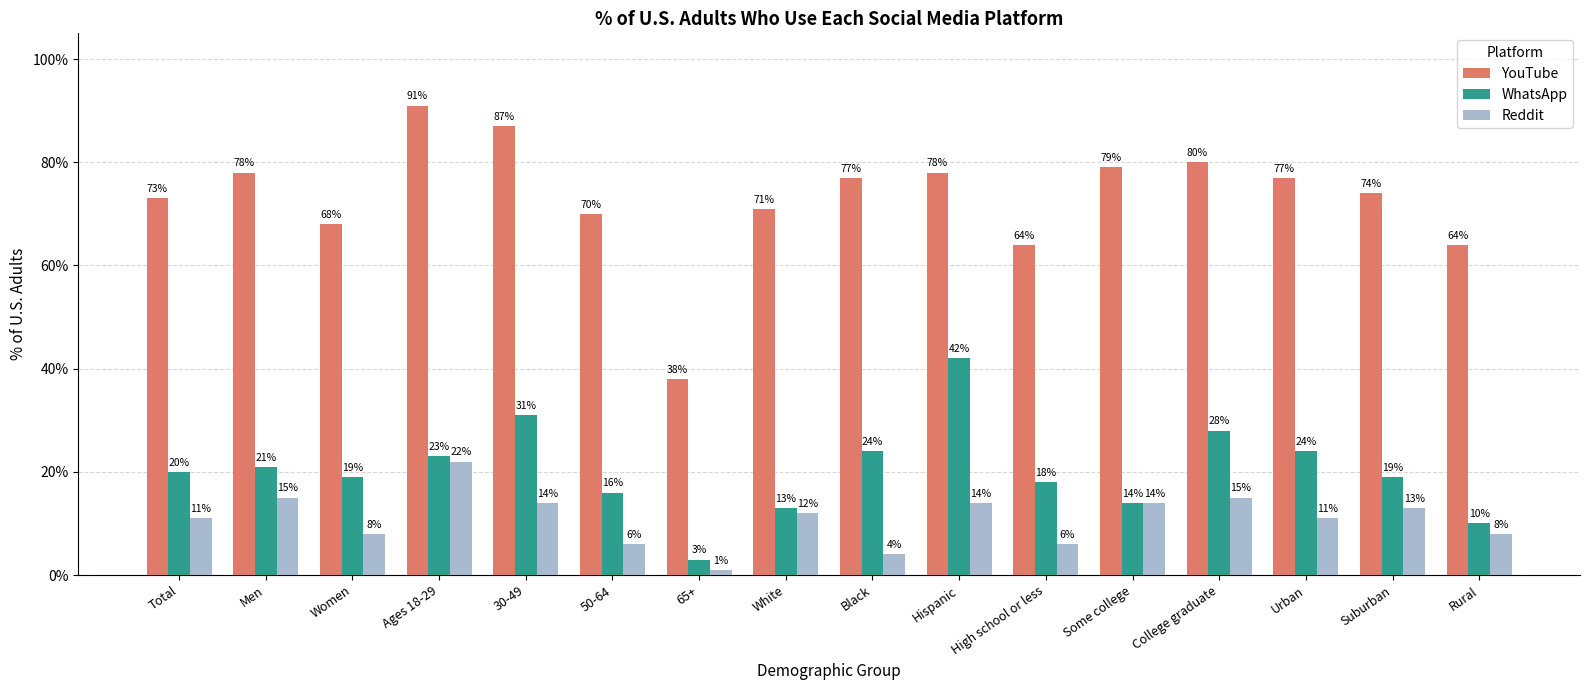

The WhatsApp series shows 0.2 at Total. True or false?

True